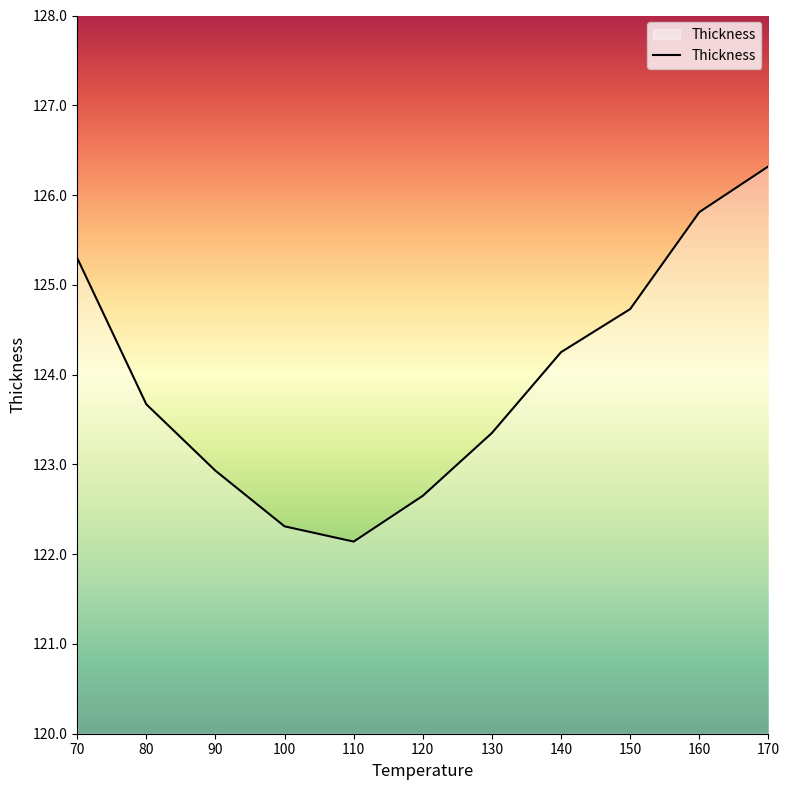

What is the ratio of the value at 100 to the value at 70?

1.0